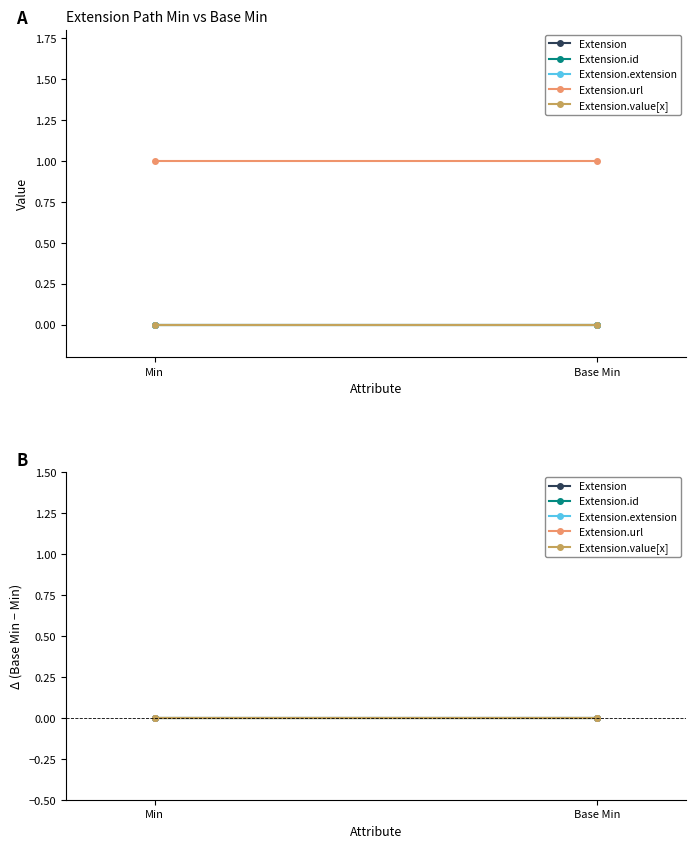

Reading left to right, what are all the values shown in this chart?

Extension: 0=0	1=0
Extension.id: 0=0	1=0
Extension.extension: 0=0	1=0
Extension.url: 0=1	1=1
Extension.value[x]: 0=0	1=0